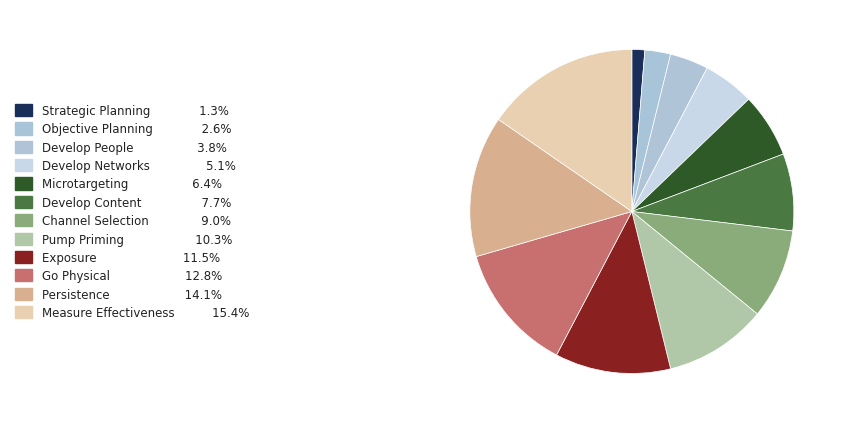

How many slices are in this pie chart?

12